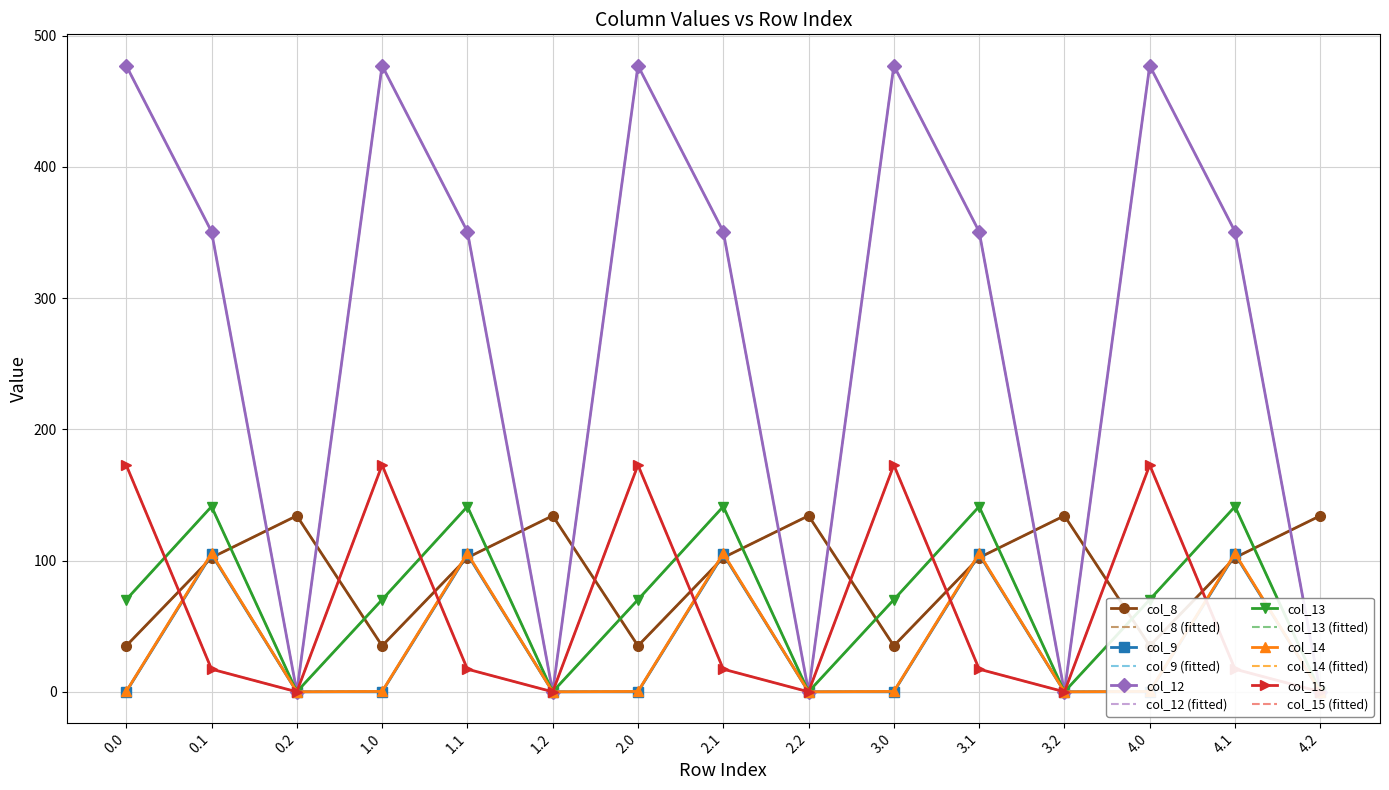

Is it true that col_14 equals 55.9 at 0.2?

False